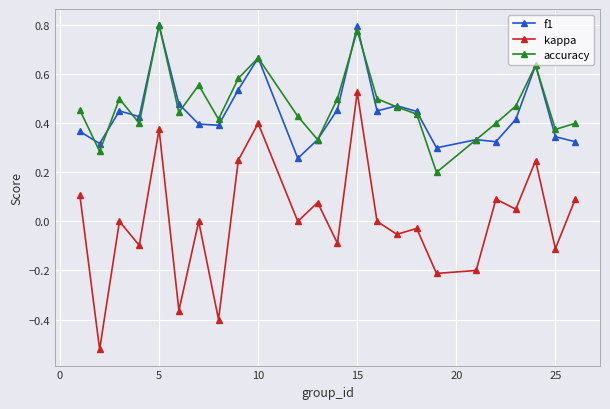

In accuracy, how many points are higher than both neighbors (excluding endpoints)?

6